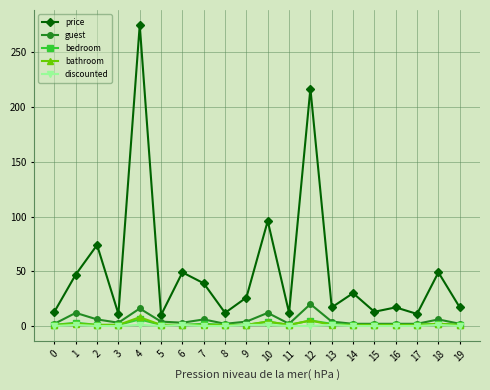

True or false: bathroom has more than 1 interior local peaks.

True